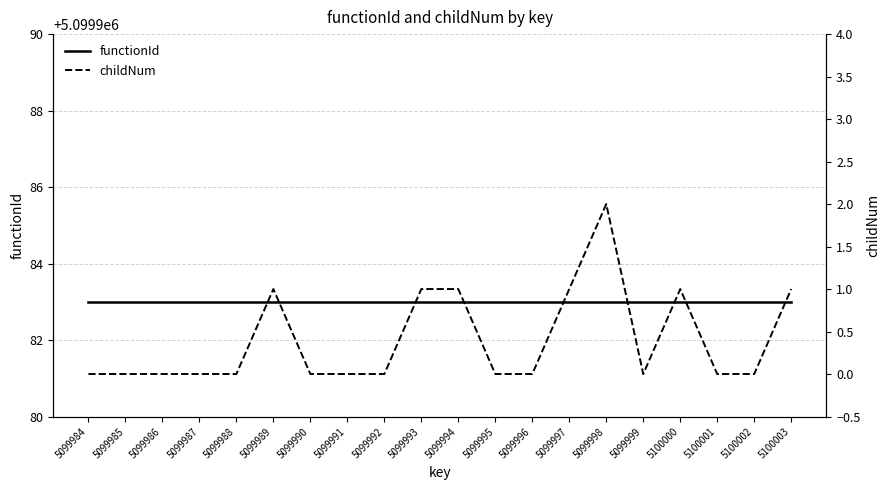

Is it true that childNum equals 2 at 5099998?

True